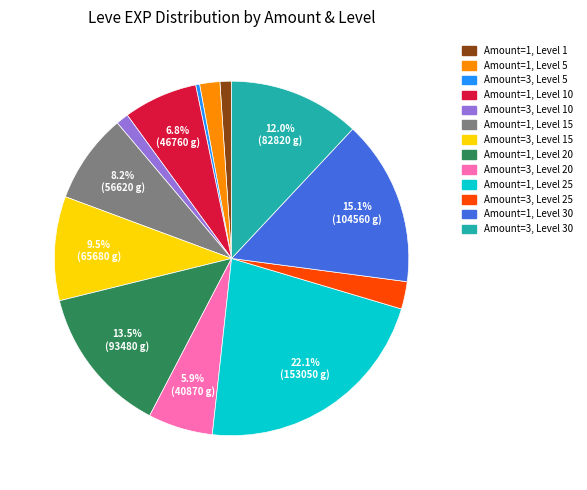

Does any single category account for the majority?

No